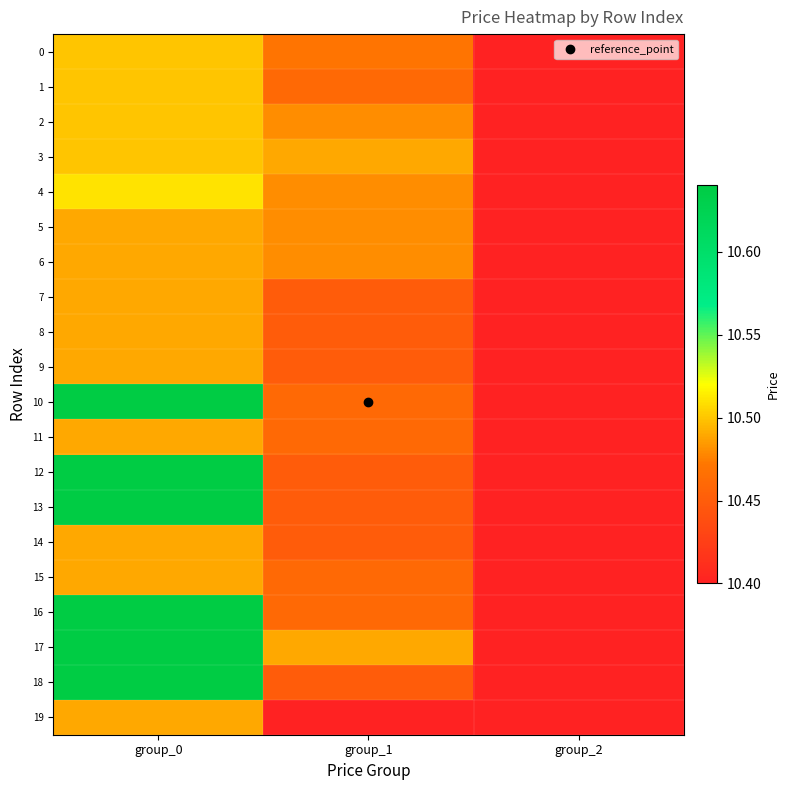

At how many categories does at least one series exceed 10?

3